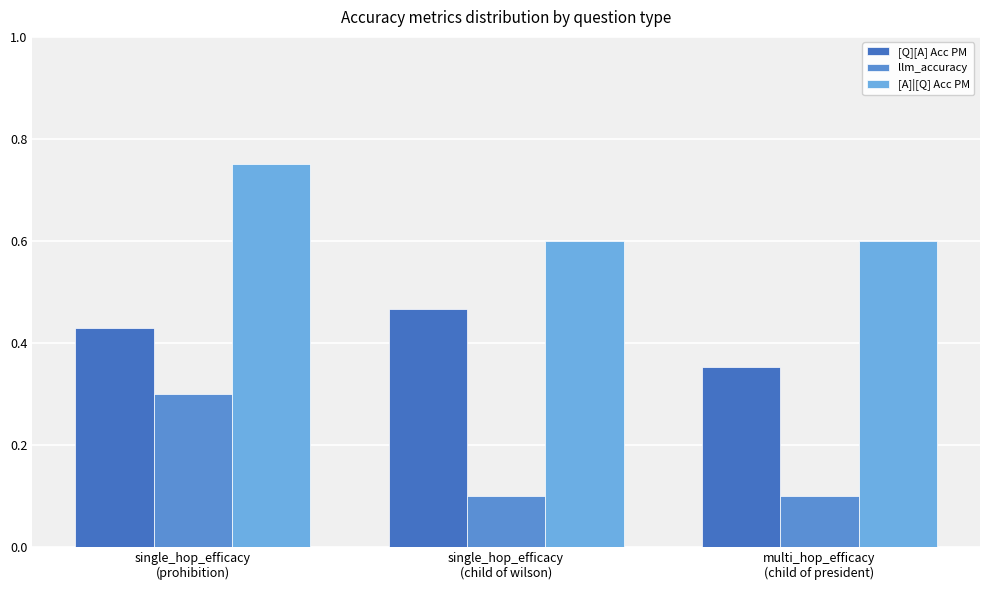

How many series are shown in this chart?

3